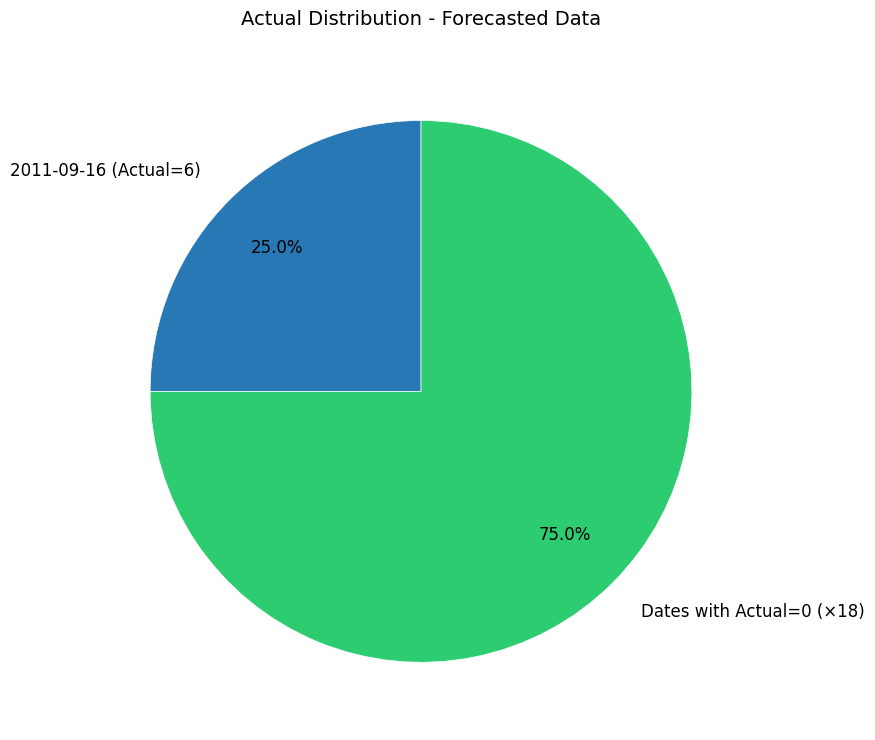

Count the number of slices in the pie.

2